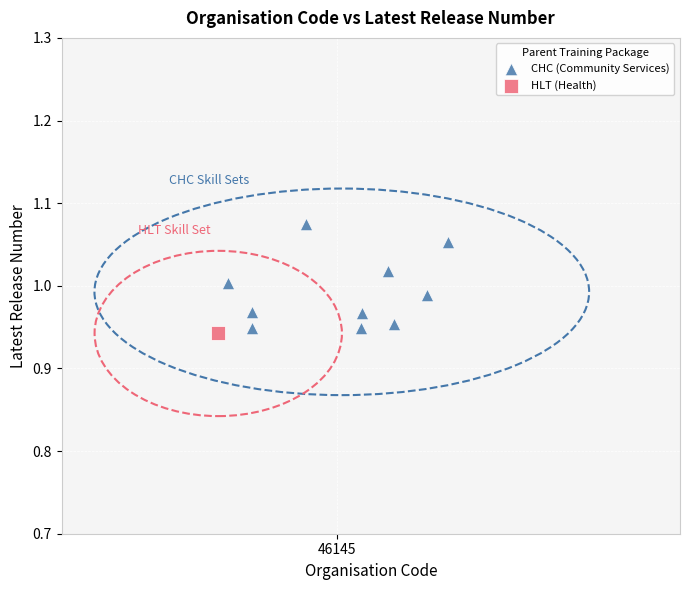

What are all the series names shown in the legend?

CHC (Community Services), HLT (Health)